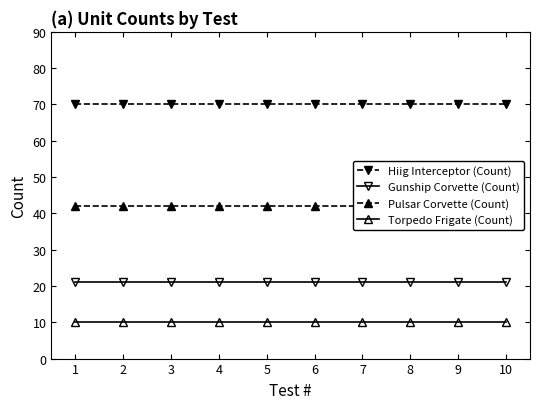

Is the value of Gunship Corvette (Count) at 4 greater than the value of Hiig Interceptor (Count) at 8?

No